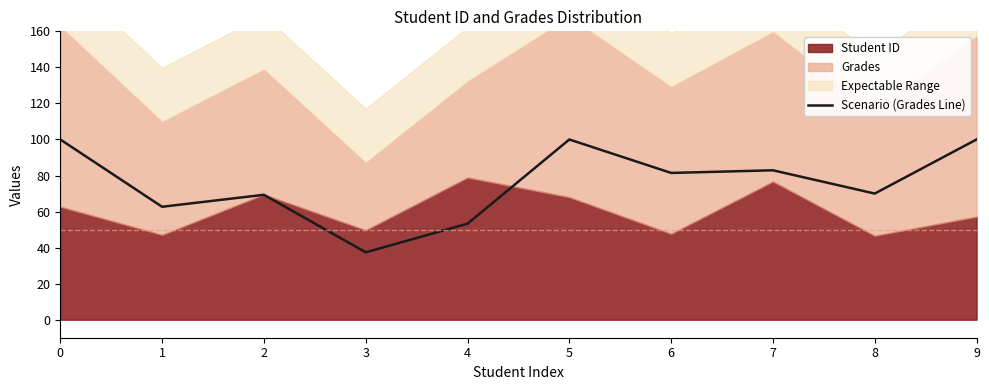

At which label is the value closest to 68?

2